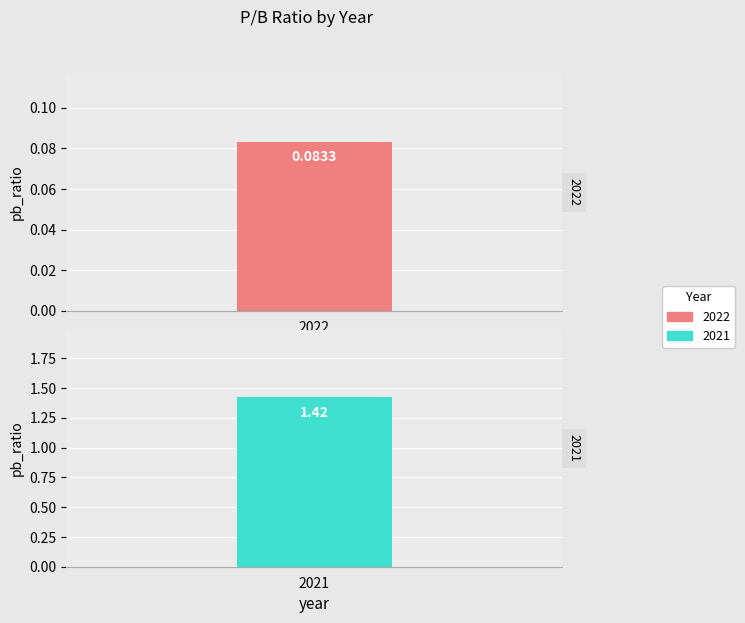

Between 2021 and 2022, which is larger?

2021